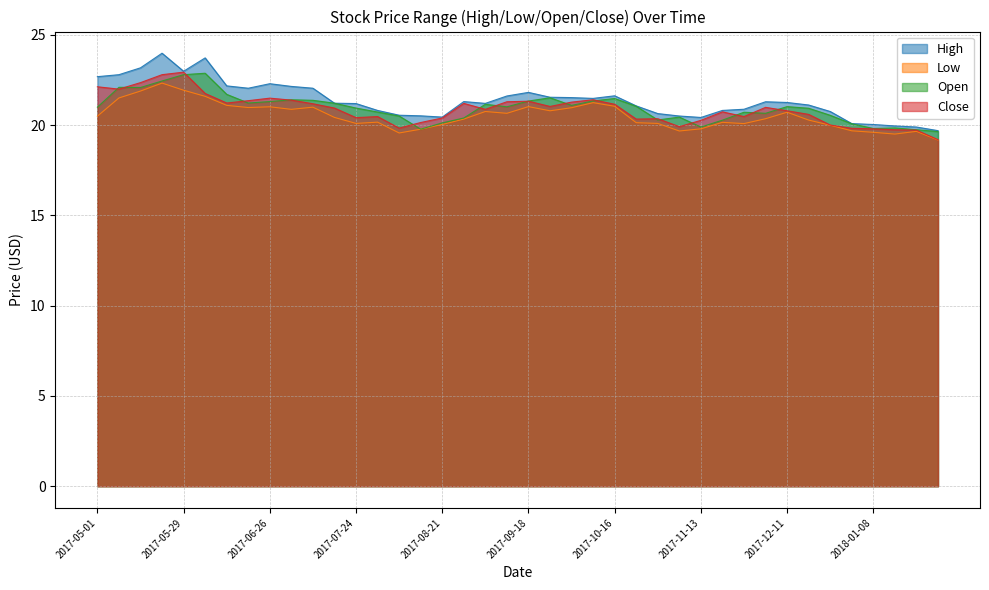

After their last crossing, which series has the higher values: Close or Open?

Open